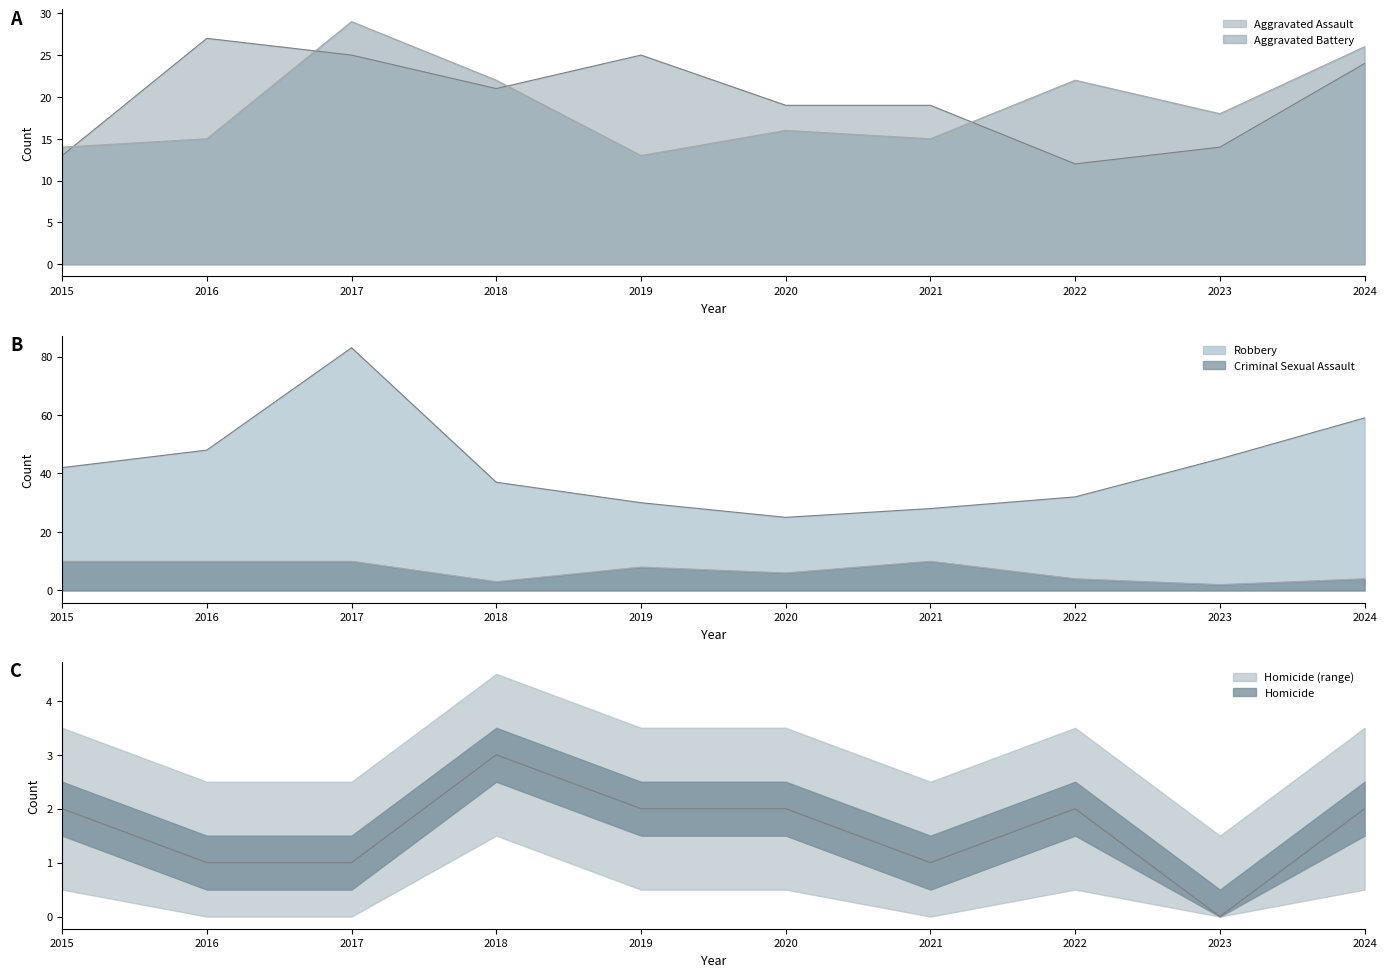

How many lines are shown in the chart?

5